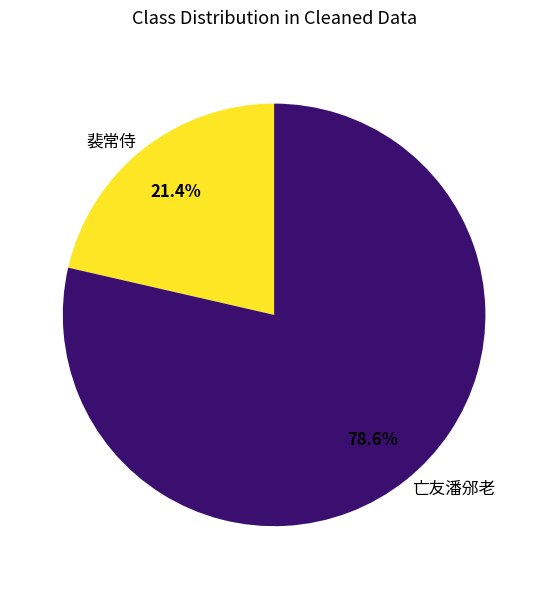

How many segments does this pie chart have?

2